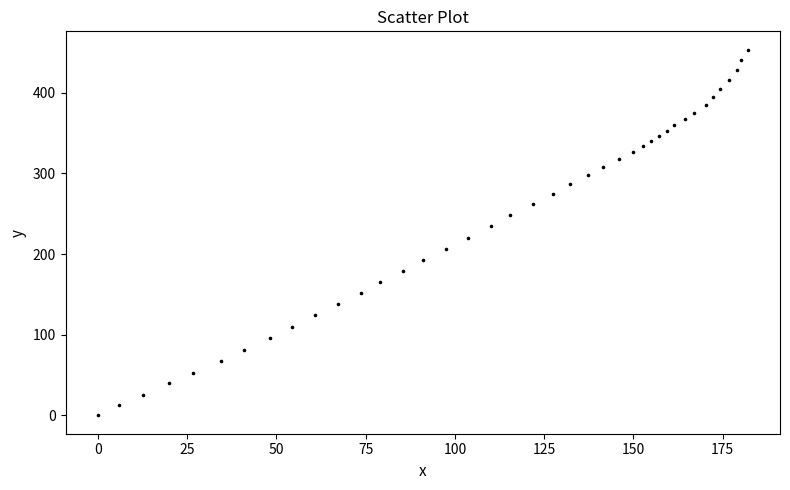

What is the range of Y values (max minus min)?

453.5